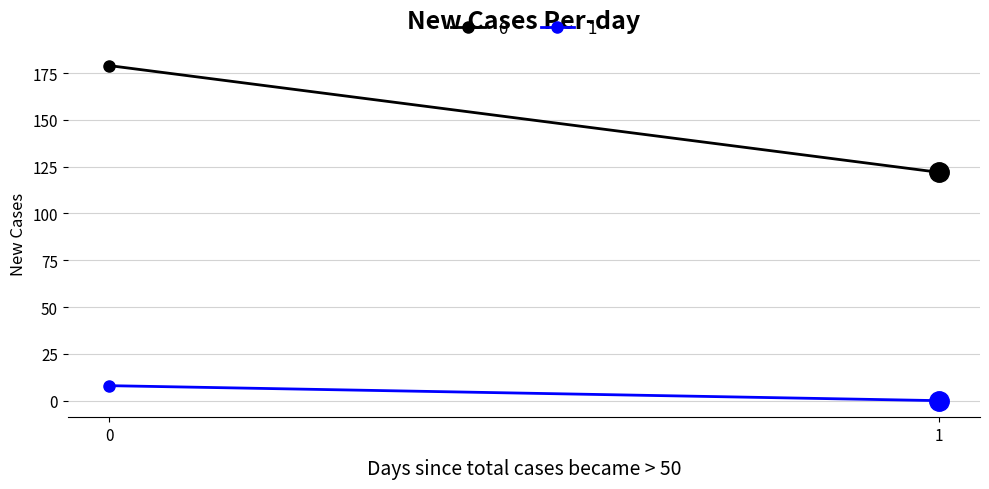

Which label corresponds to the smallest value in the chart?

1